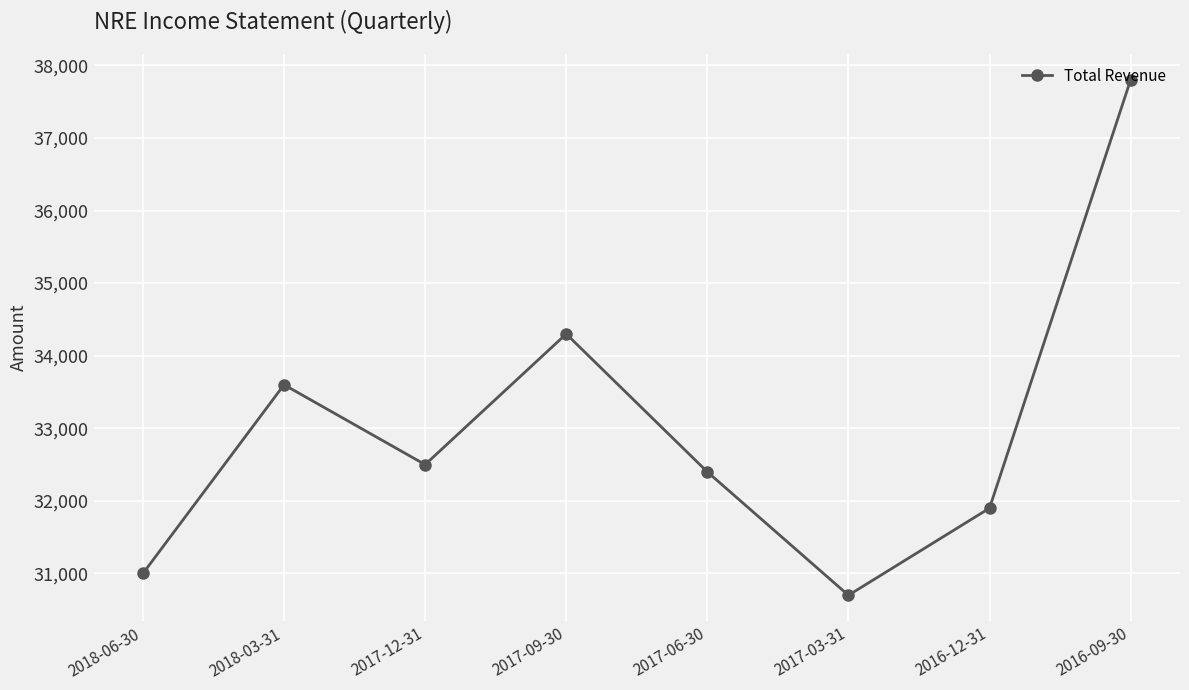

Between 2016-09-30 and 2017-03-31, which is larger?

2016-09-30